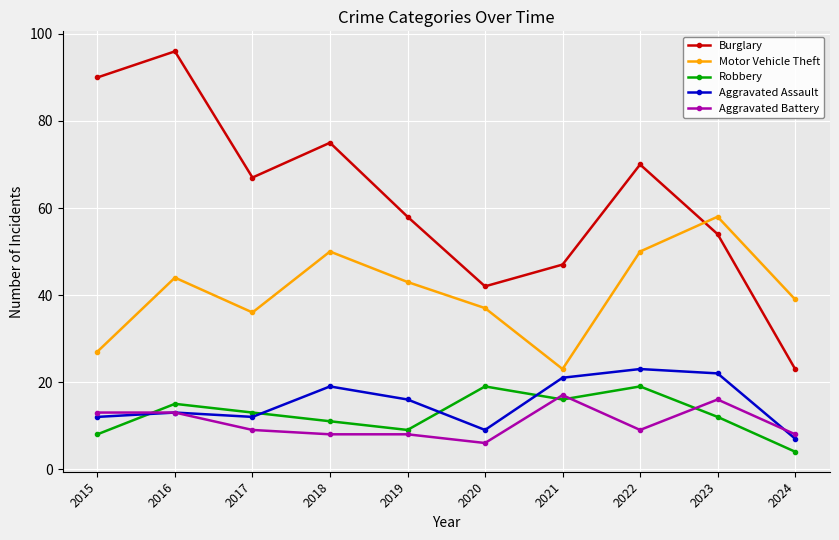

Reading left to right, transcribe all the data shown in this chart.

Burglary: 2015=90	2016=96	2017=67	2018=75	2019=58	2020=42	2021=47	2022=70	2023=54	2024=23
Motor Vehicle Theft: 2015=27	2016=44	2017=36	2018=50	2019=43	2020=37	2021=23	2022=50	2023=58	2024=39
Robbery: 2015=8	2016=15	2017=13	2018=11	2019=9	2020=19	2021=16	2022=19	2023=12	2024=4
Aggravated Assault: 2015=12	2016=13	2017=12	2018=19	2019=16	2020=9	2021=21	2022=23	2023=22	2024=7
Aggravated Battery: 2015=13	2016=13	2017=9	2018=8	2019=8	2020=6	2021=17	2022=9	2023=16	2024=8